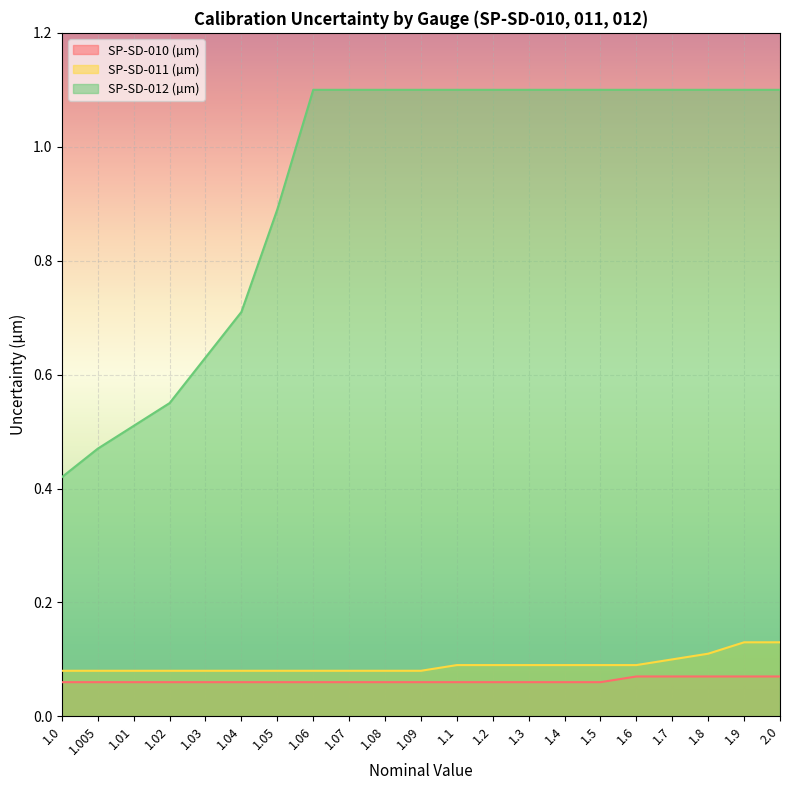

The value of SP-SD-012 (µm) at 1.02 is 0.6. True or false?

True